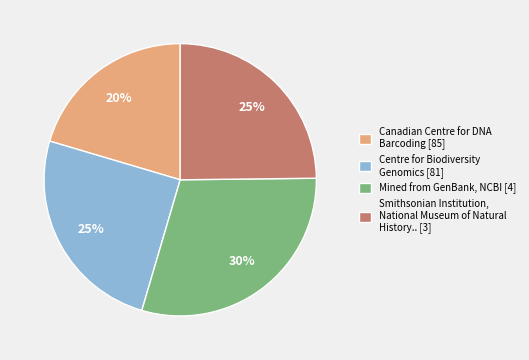

Is there a majority slice in this chart?

No